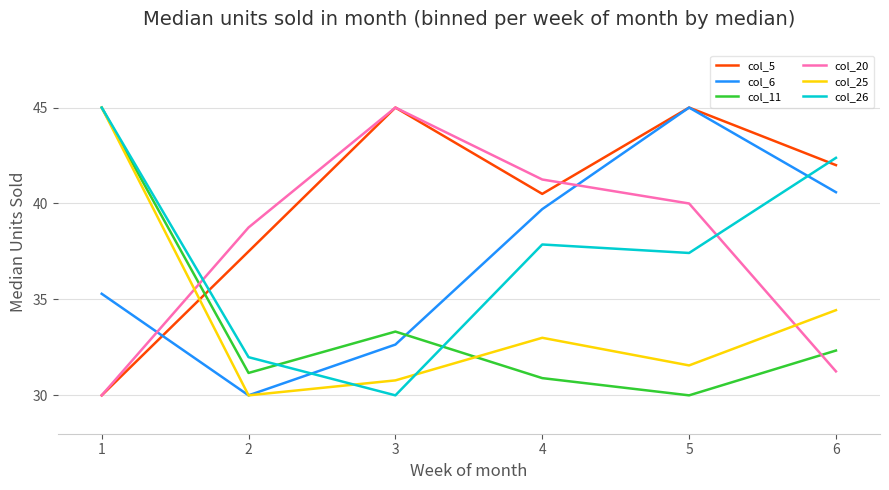

What is the minimum value for col_5?

30.0